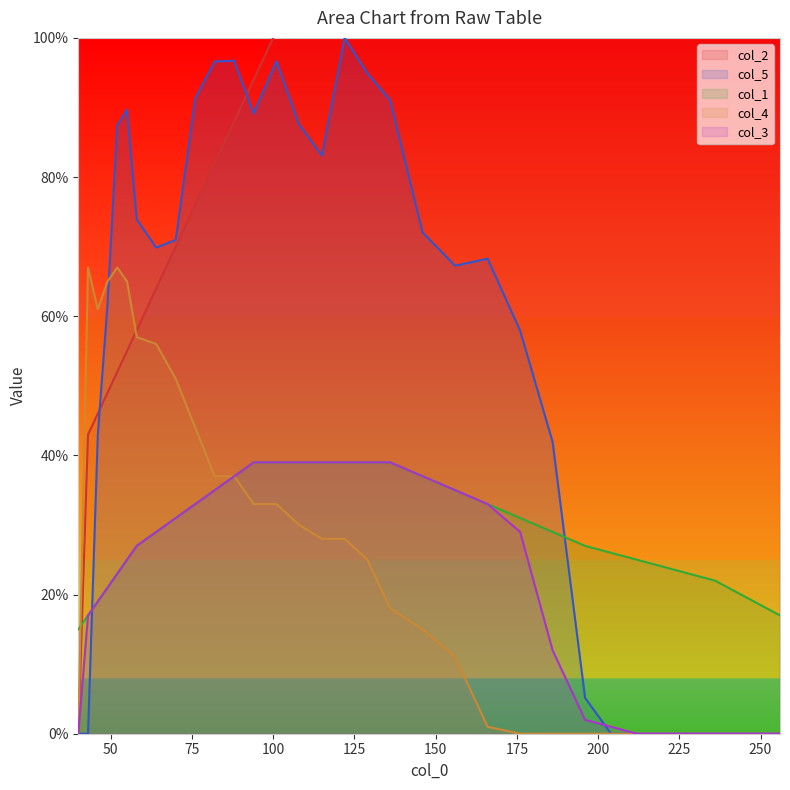

At which label does col_2 first exceed 129?

136